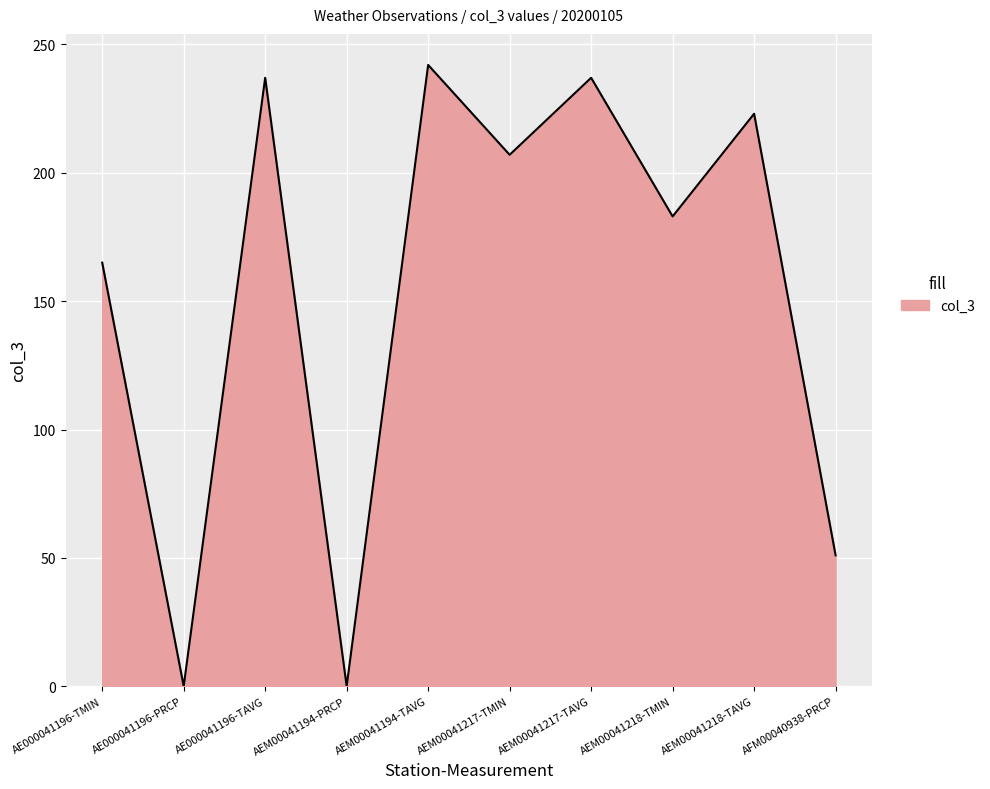

How many values are below 207?

5